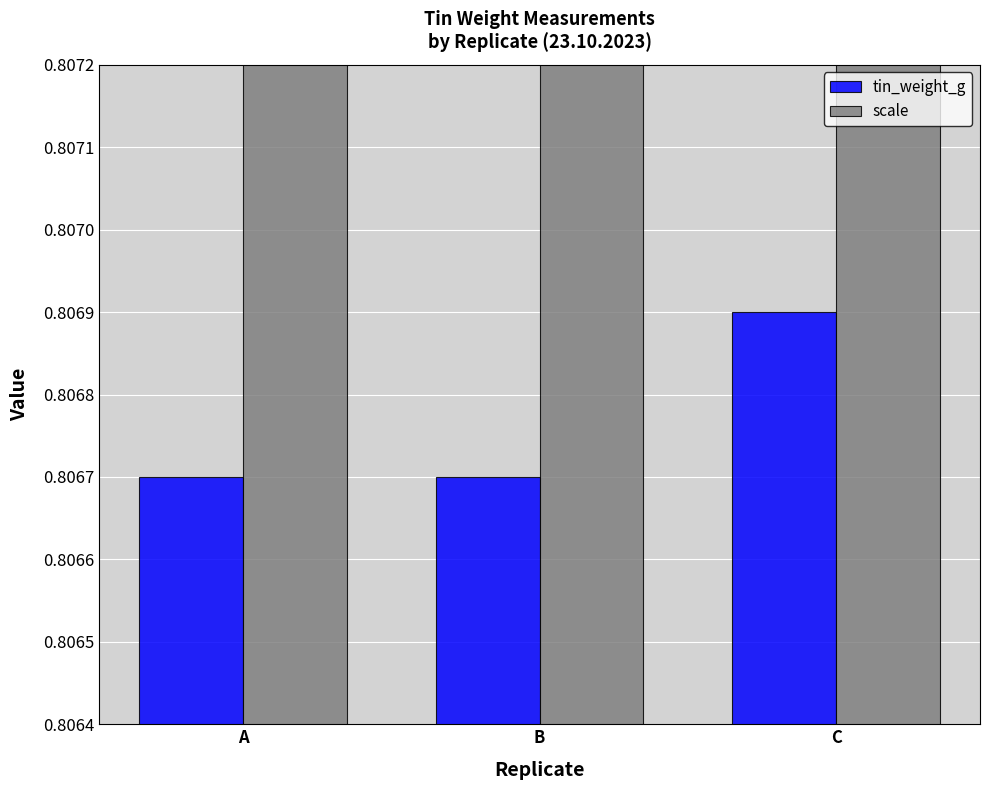

Which series has the largest total across all categories?

scale